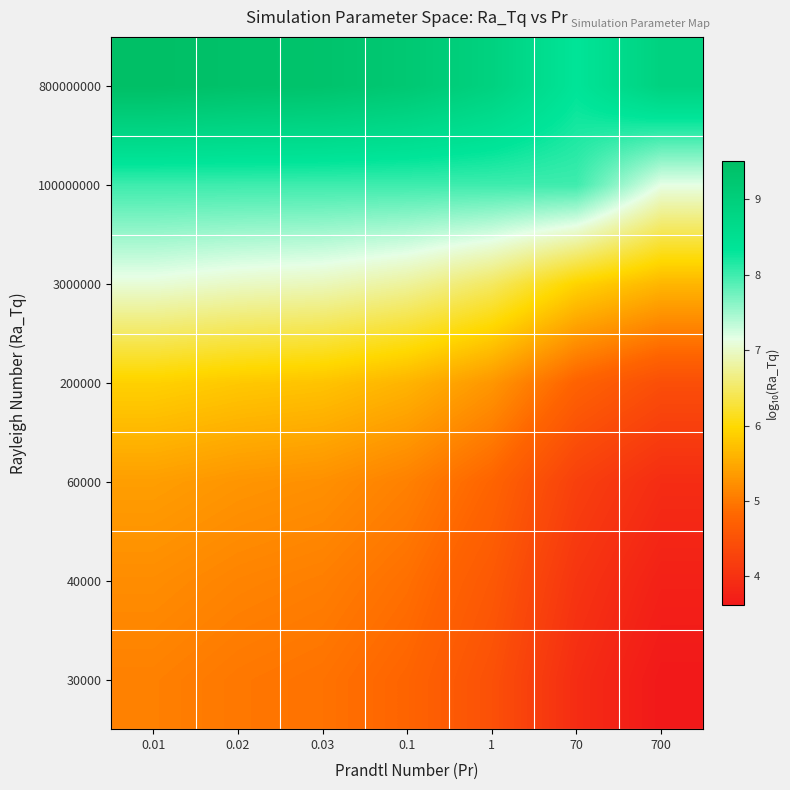

Which series has the largest range (max minus min)?

30000